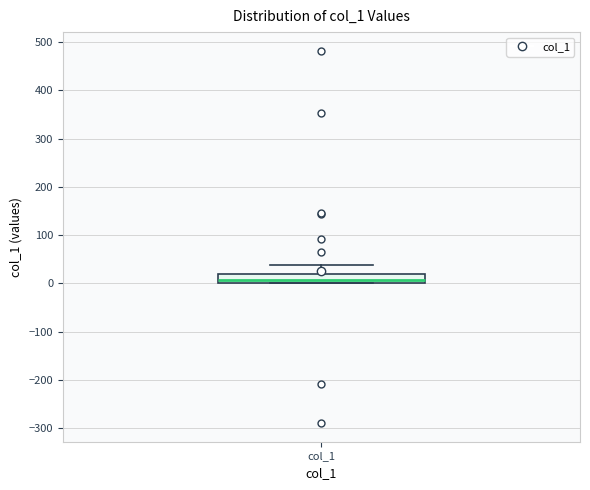

Where does the median line of the box for col_1 sit on the y-axis? The values are not printed on the chart, so give them approximately, as read against the axis.

10